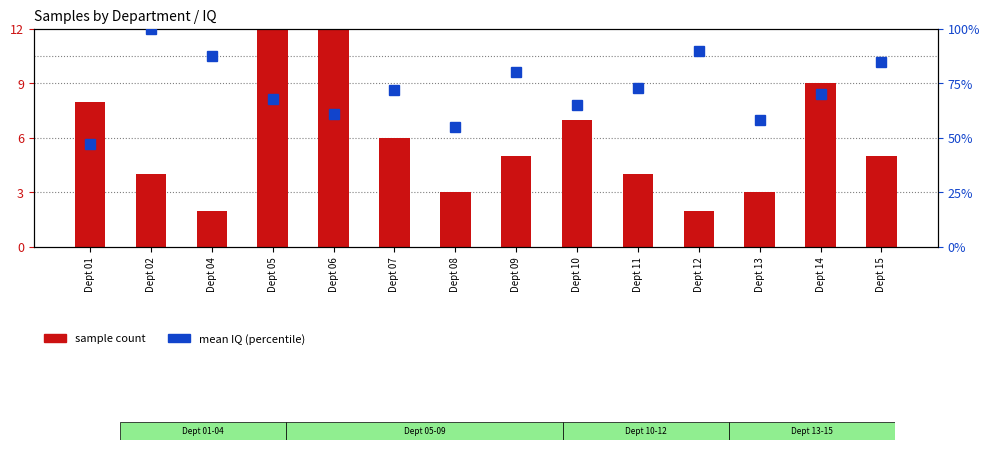

List the labels in order of sample count value, largest first.

Dept 05, Dept 06, Dept 14, Dept 01, Dept 10, Dept 07, Dept 09, Dept 15, Dept 02, Dept 11, Dept 08, Dept 13, Dept 04, Dept 12